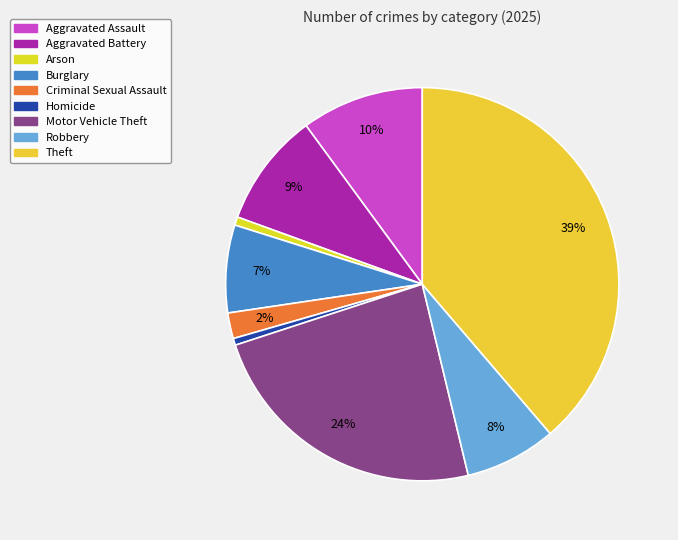

Does any single category account for the majority?

No